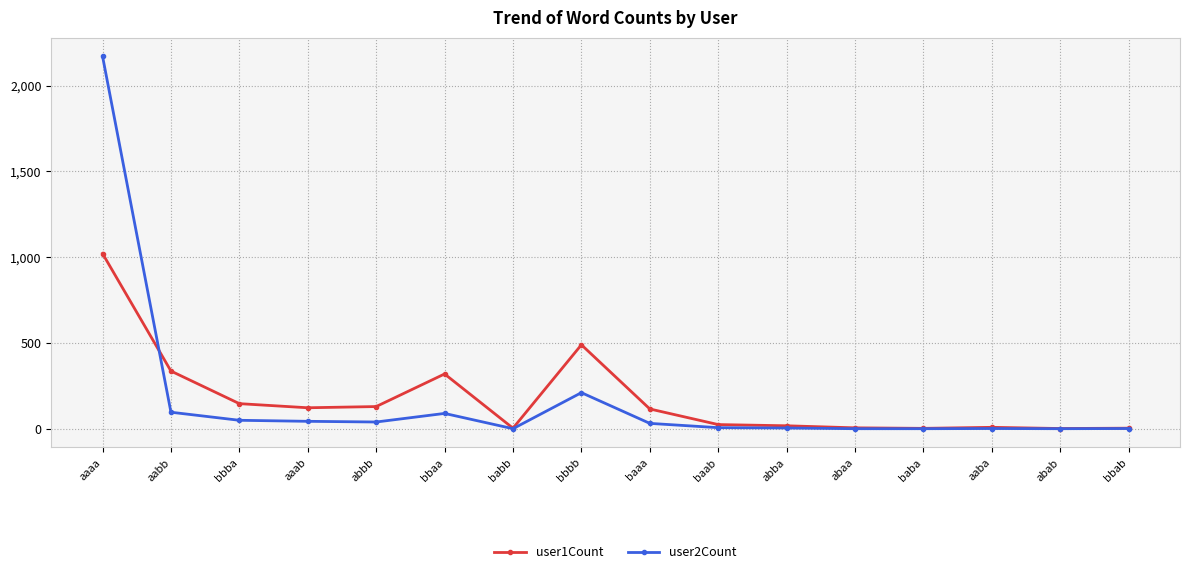

Rank the series by their maximum value, from highest to lowest.

user2Count, user1Count